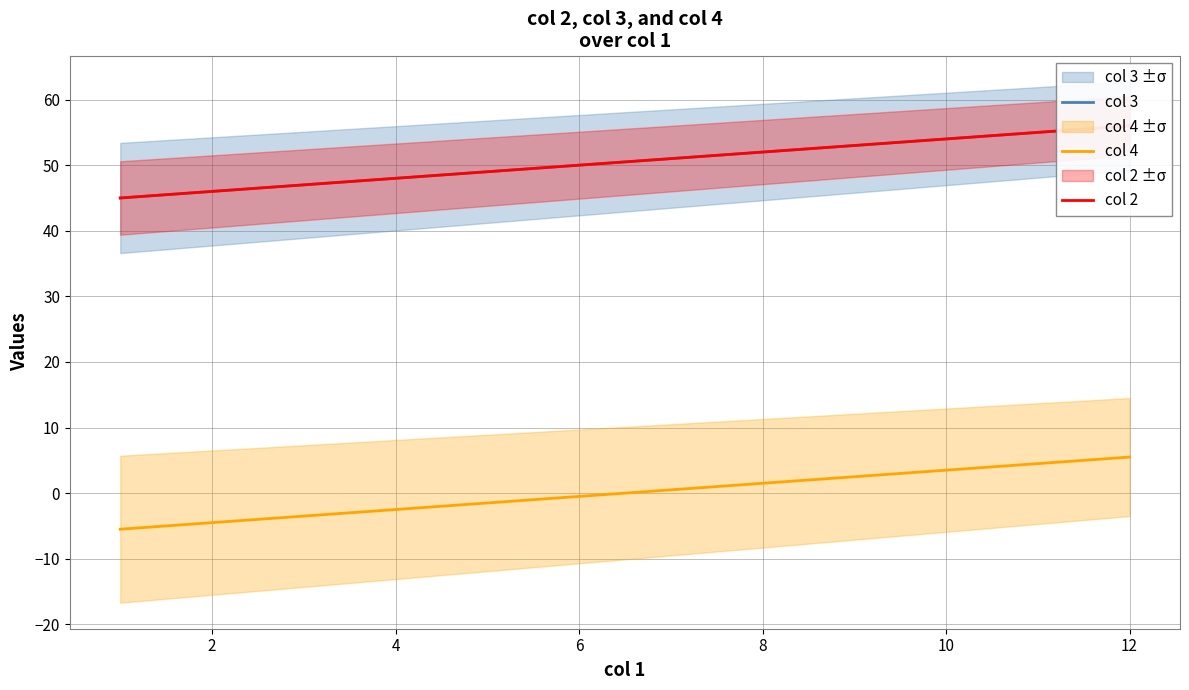

How many series are shown in this chart?

3